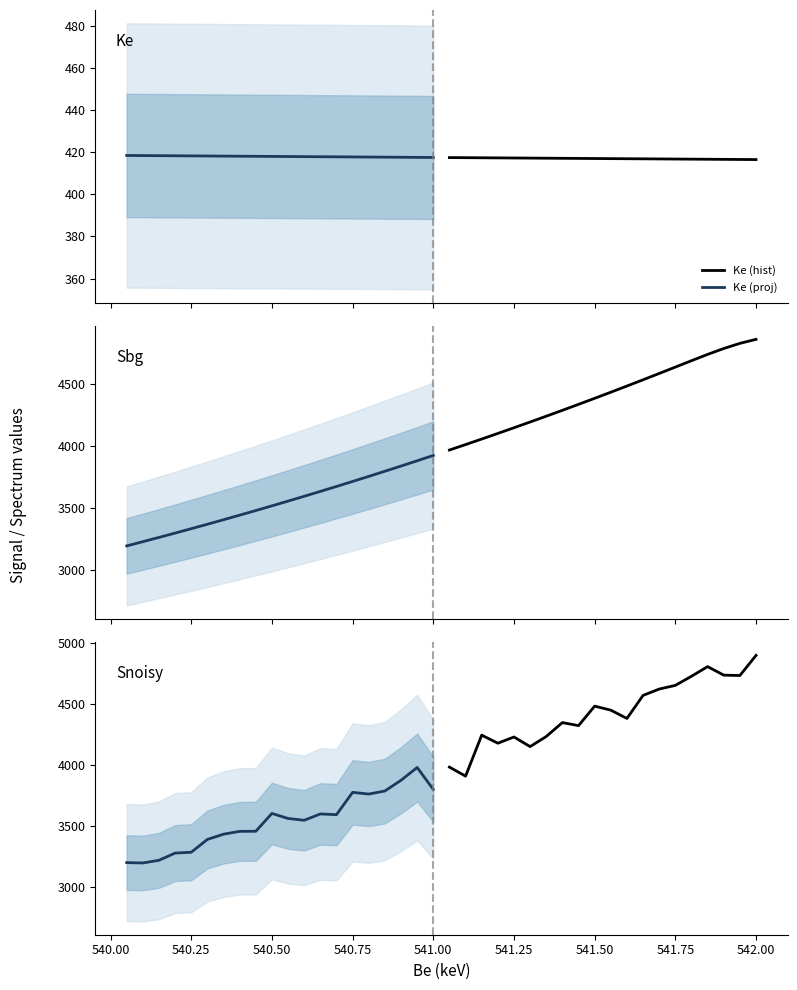

Read the Sbg (proj) value at 540.75.

3758.2